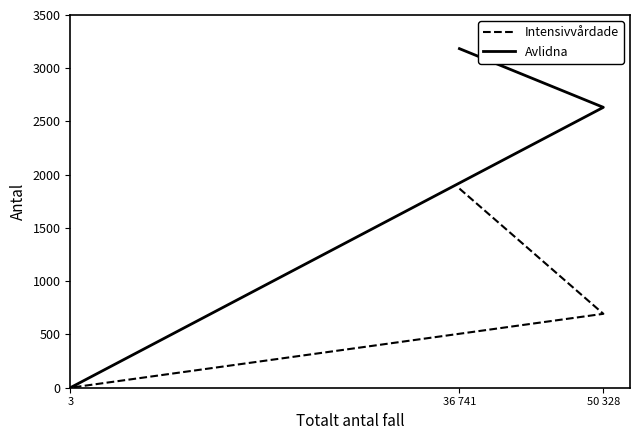

What is the label of the 2nd point from the left?

50 328